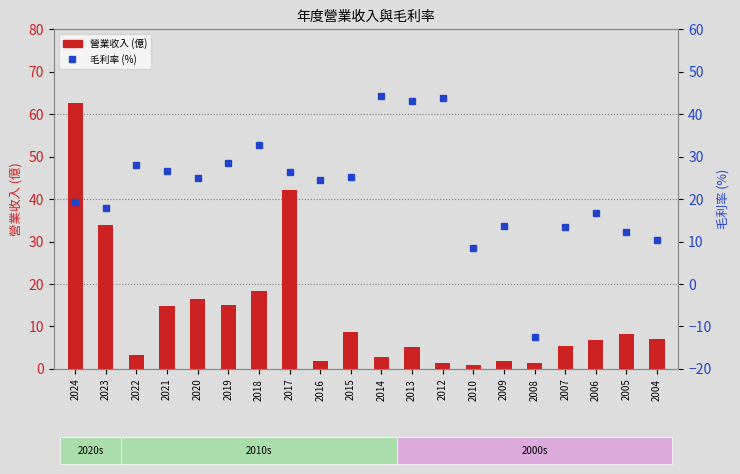

Which has a higher value, 2012 or 2021?

2021